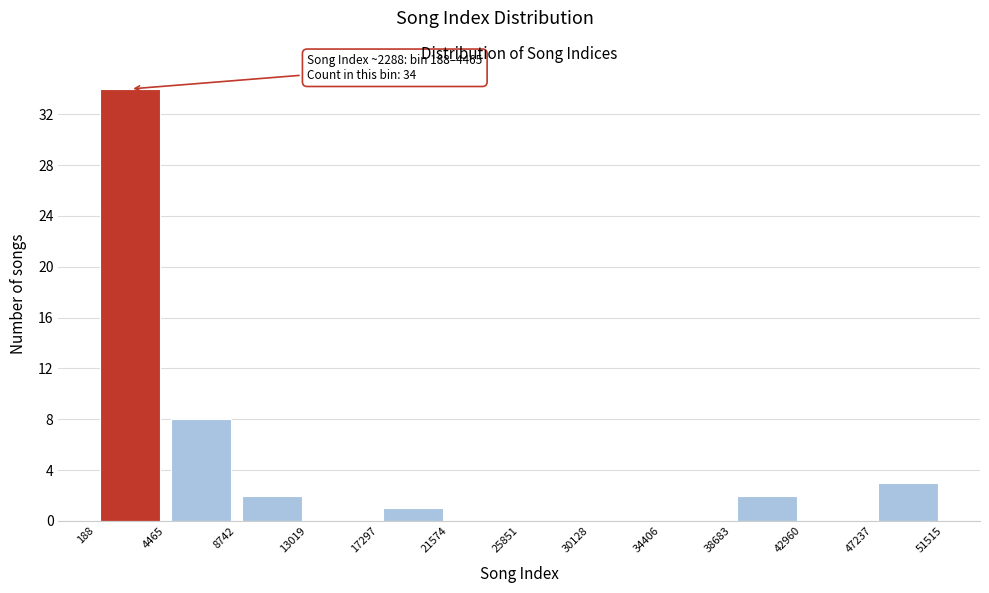

Which range on the x-axis has the tallest bar?

188 to 4465